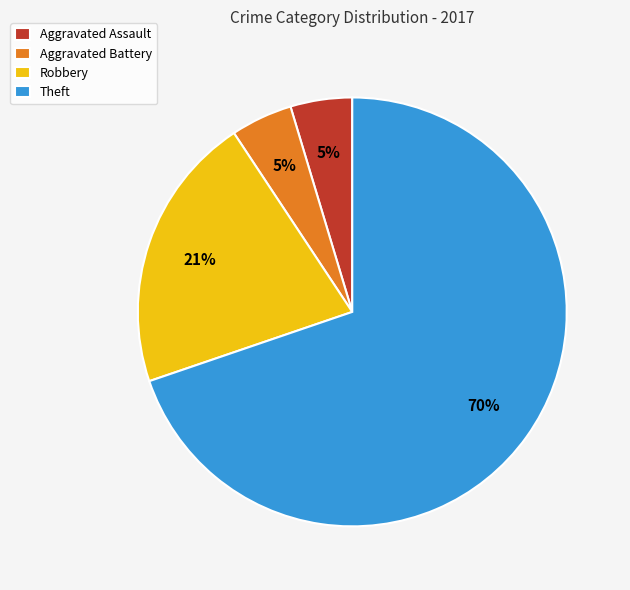

Which slice is the largest?

Theft